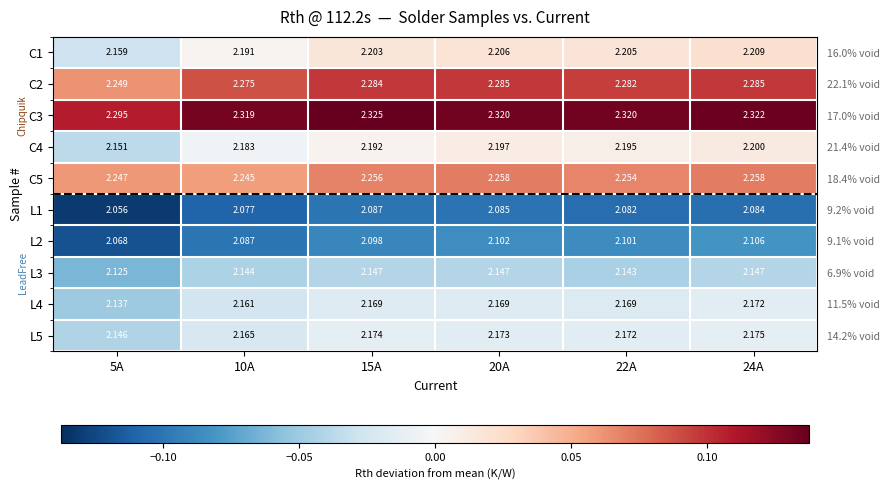

The C4 series shows 0.0 at 15A. True or false?

False